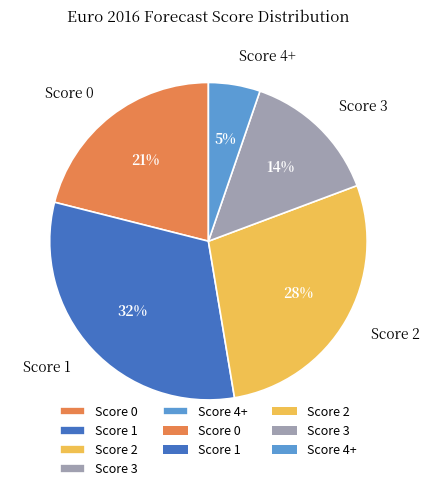

Is the sum of Score 3 and Score 2 greater than half?

No